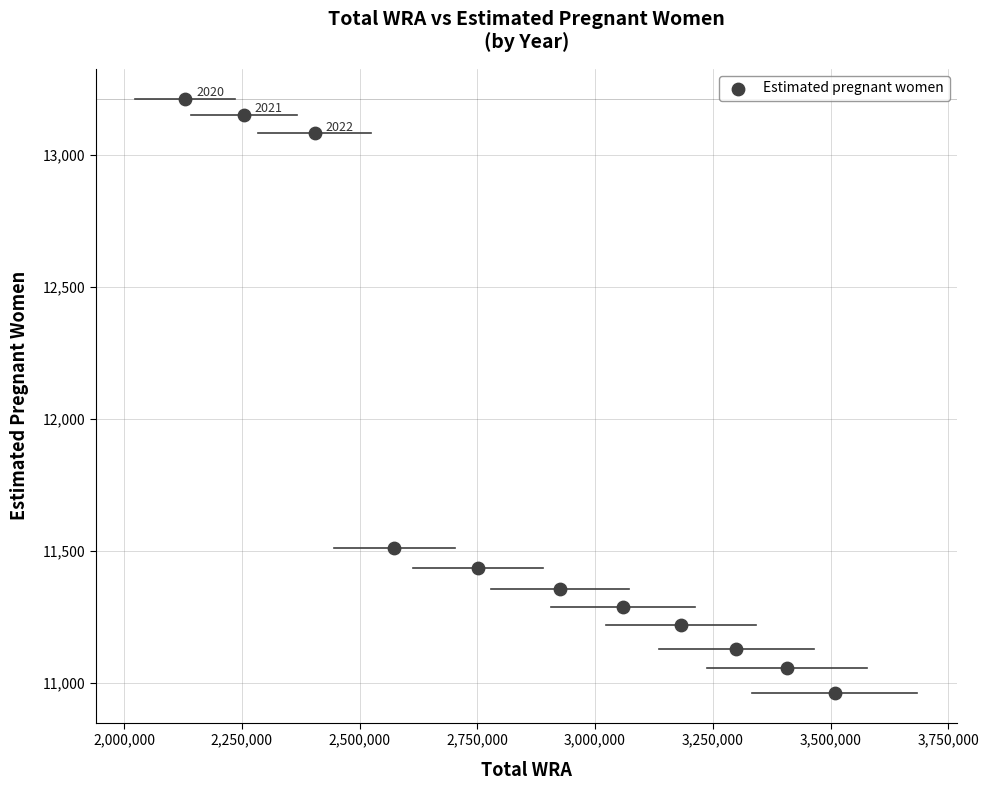

What Y value in the scatter plot is closest to 12086?

11512.5